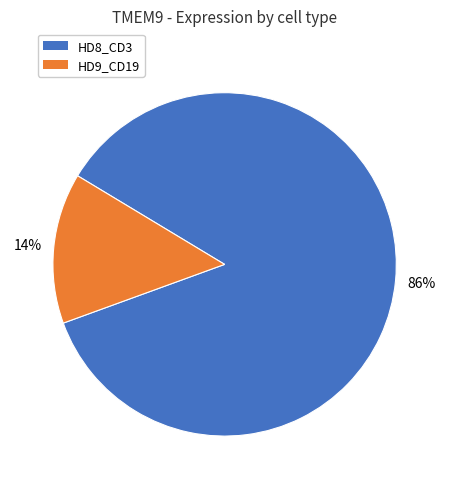

To the nearest percent, what is the difference between the largest and smallest slice percentages?

72%